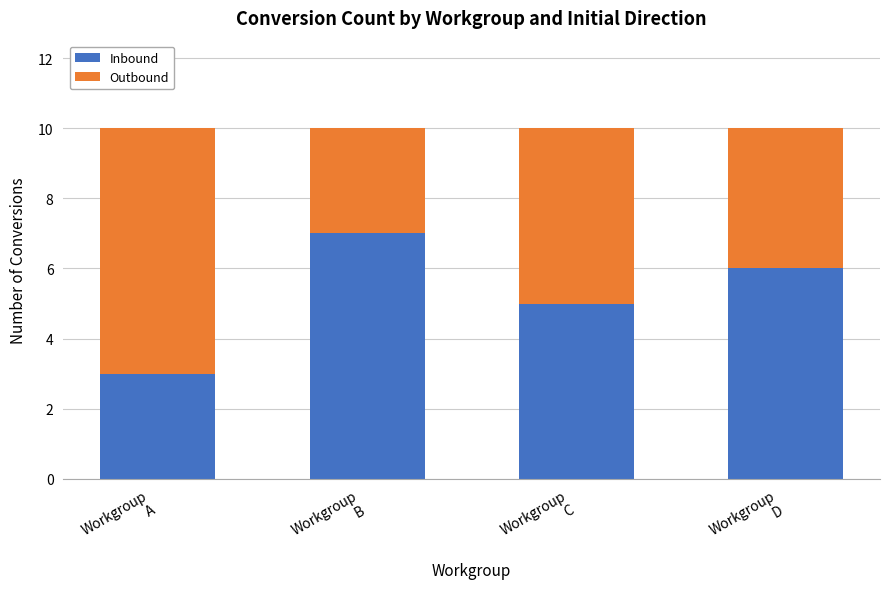

What is the sum of all Inbound values?

21